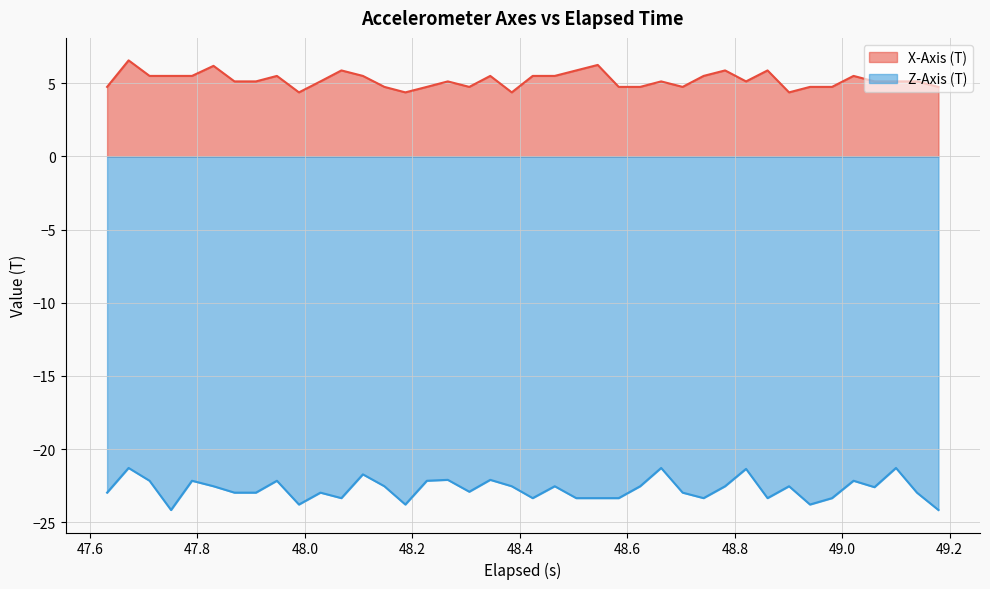

What is the lowest value of the X-Axis (T) series?

4.4